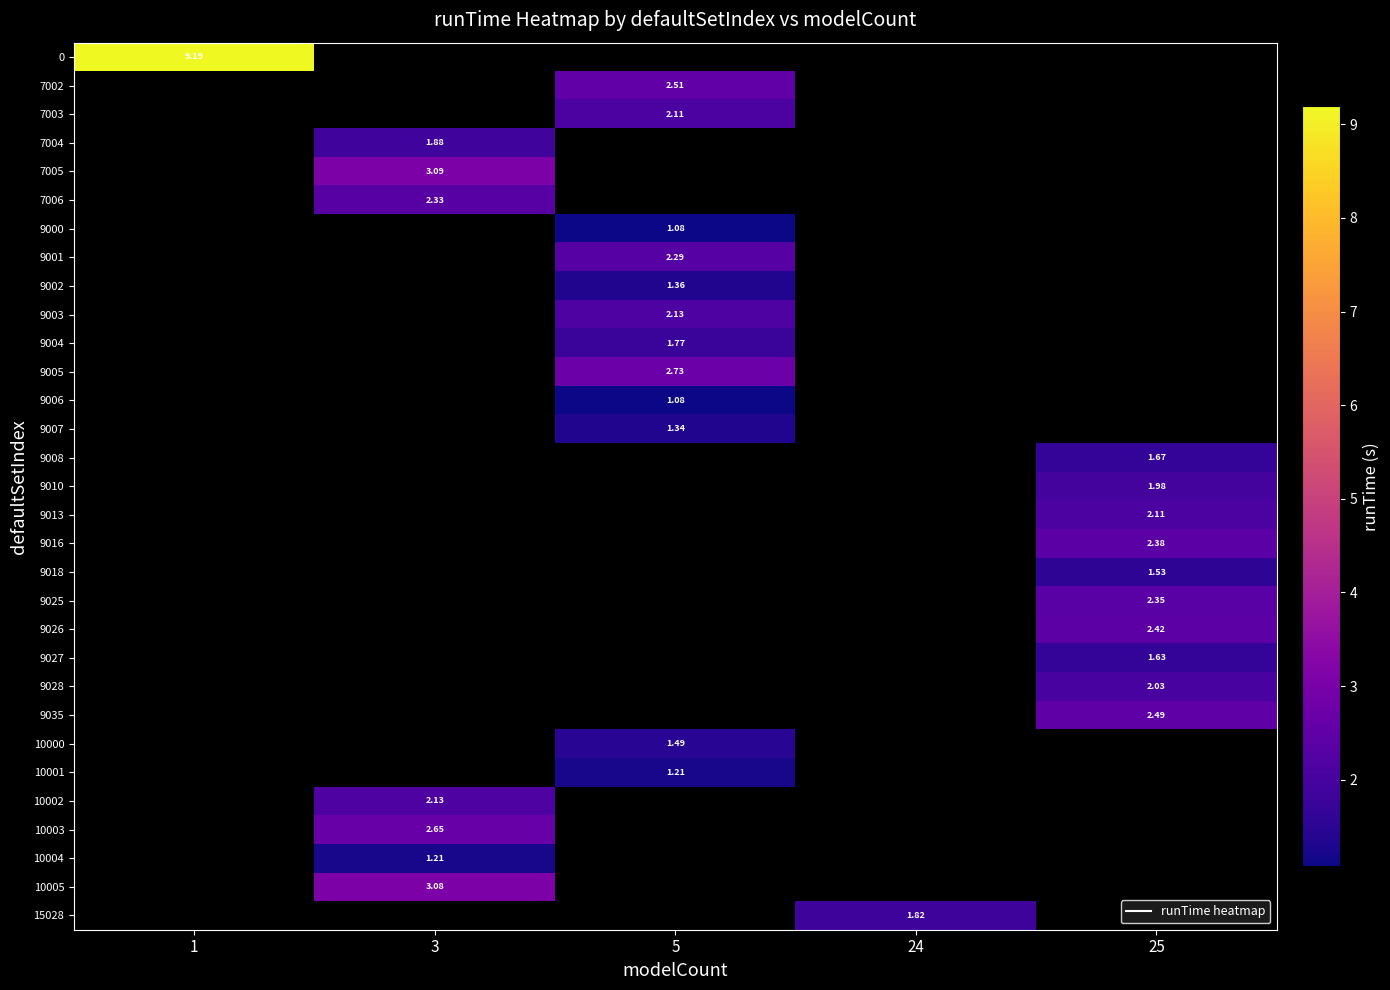

Count the number of data series in this chart.

31